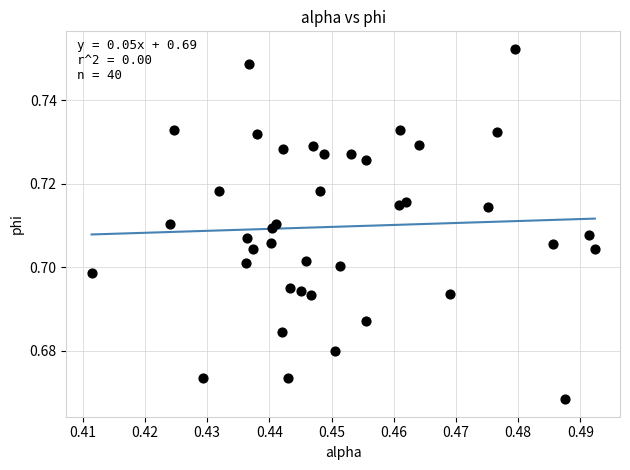

Count the number of points in this scatter plot.

40